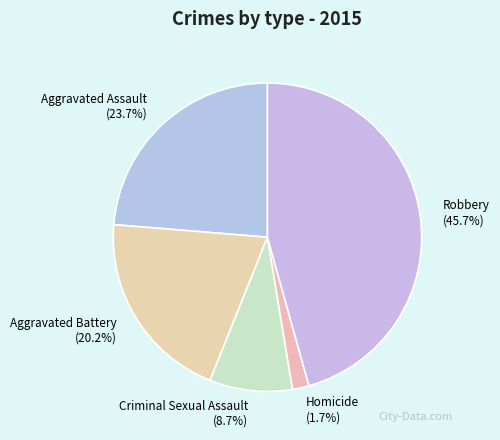

To the nearest percent, what percentage of the pie is Homicide?

2%